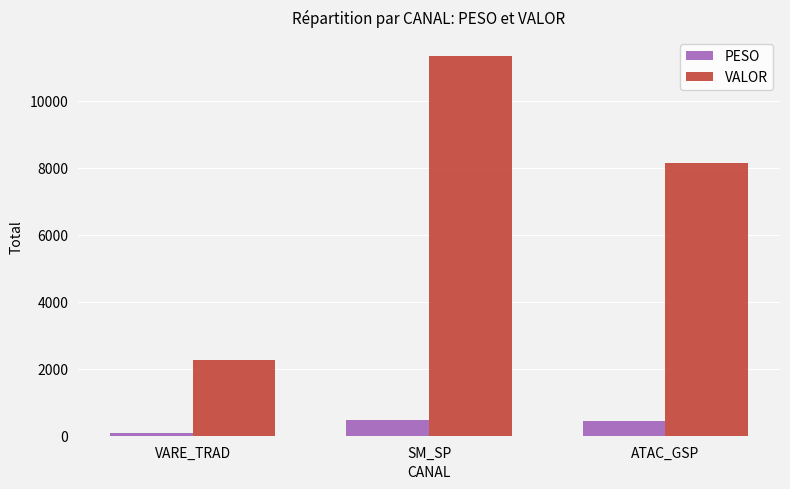

List the labels in order of VALOR value, largest first.

SM_SP, ATAC_GSP, VARE_TRAD